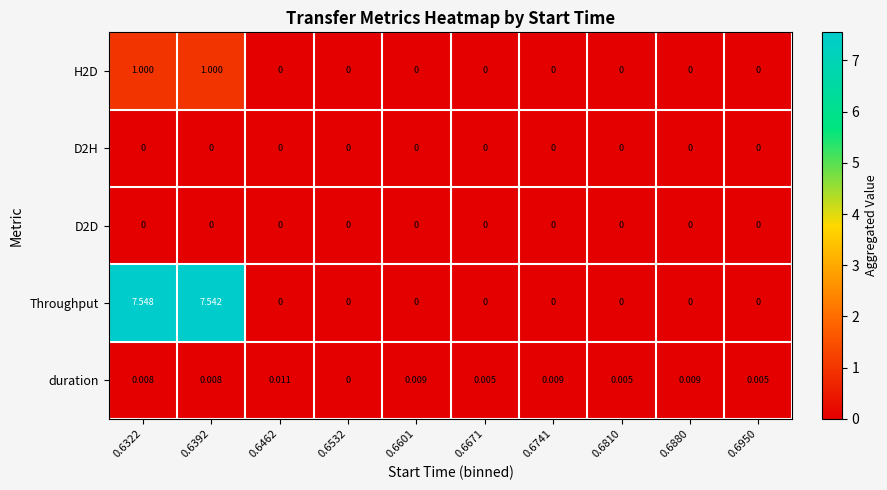

Which series has the largest range (max minus min)?

Throughput